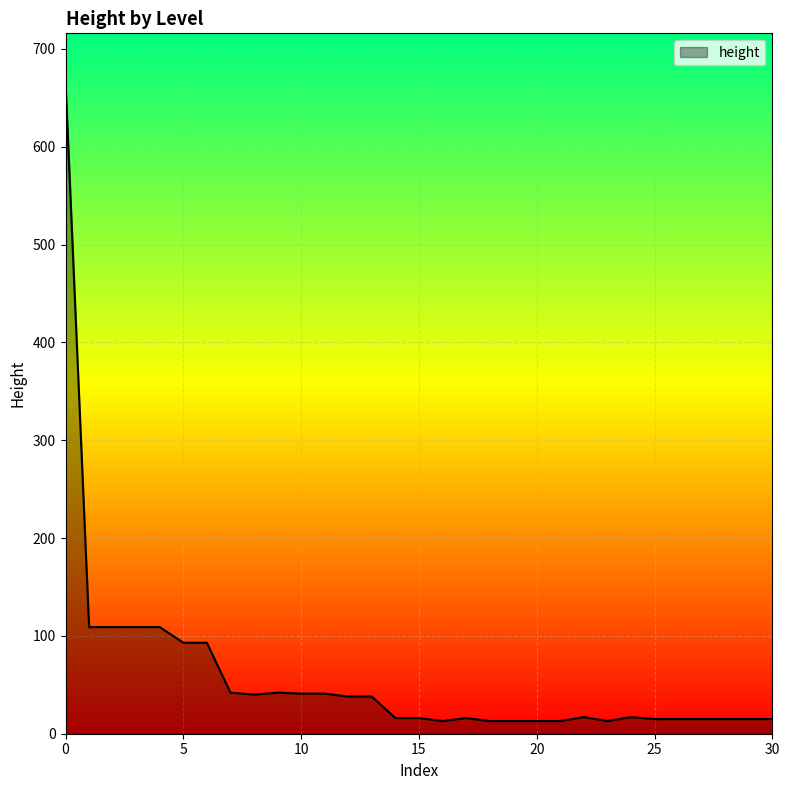

What is the difference between the maximum and minimum values?

653